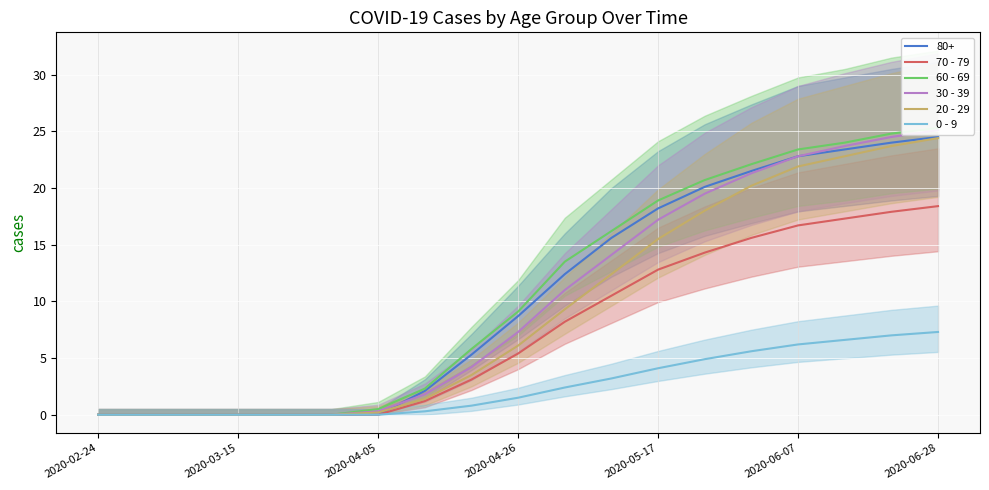

Which series changed the most between 7 and 11?

60 - 69